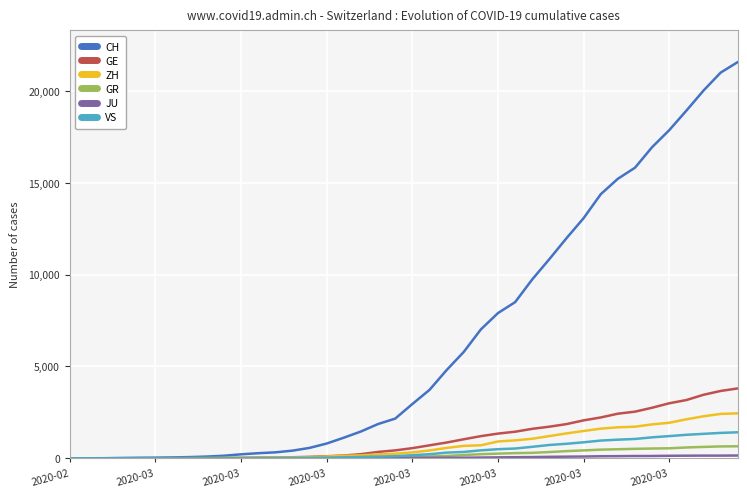

What is the difference between the GR values at 18 and 12?

38